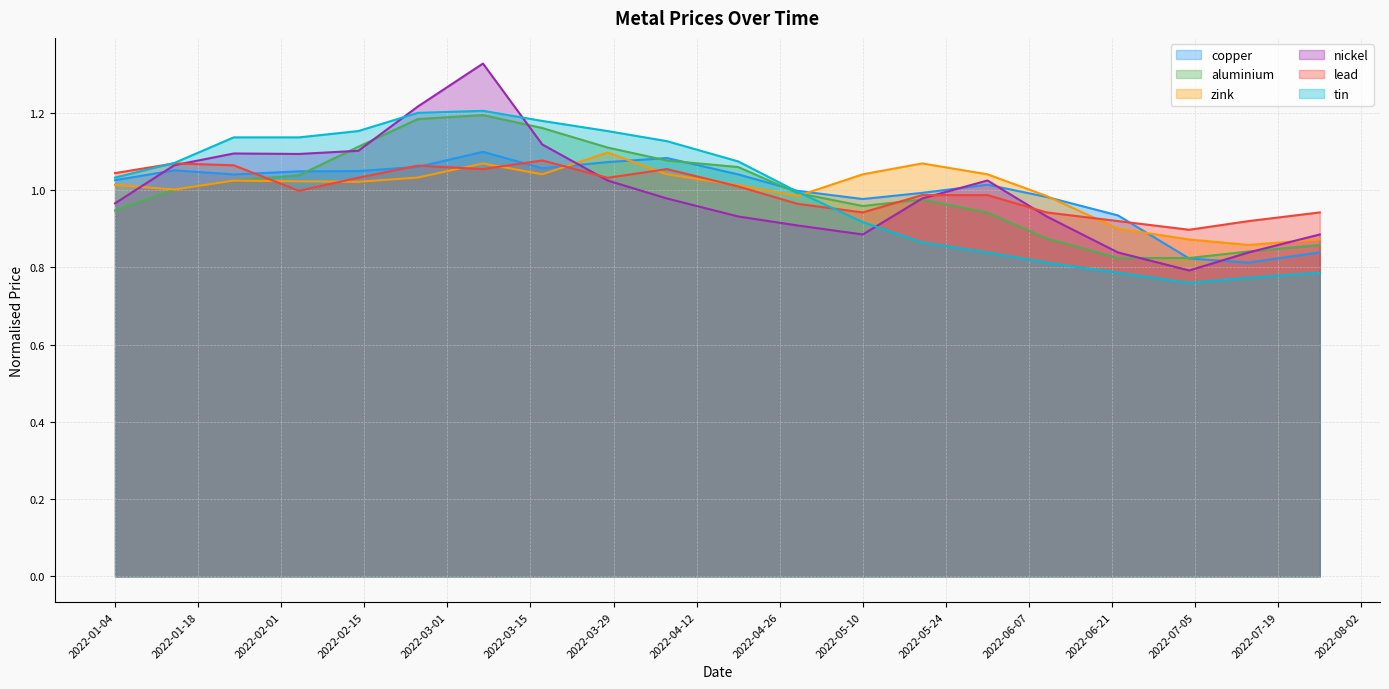

Which label corresponds to the largest value in the chart?

2022-03-07